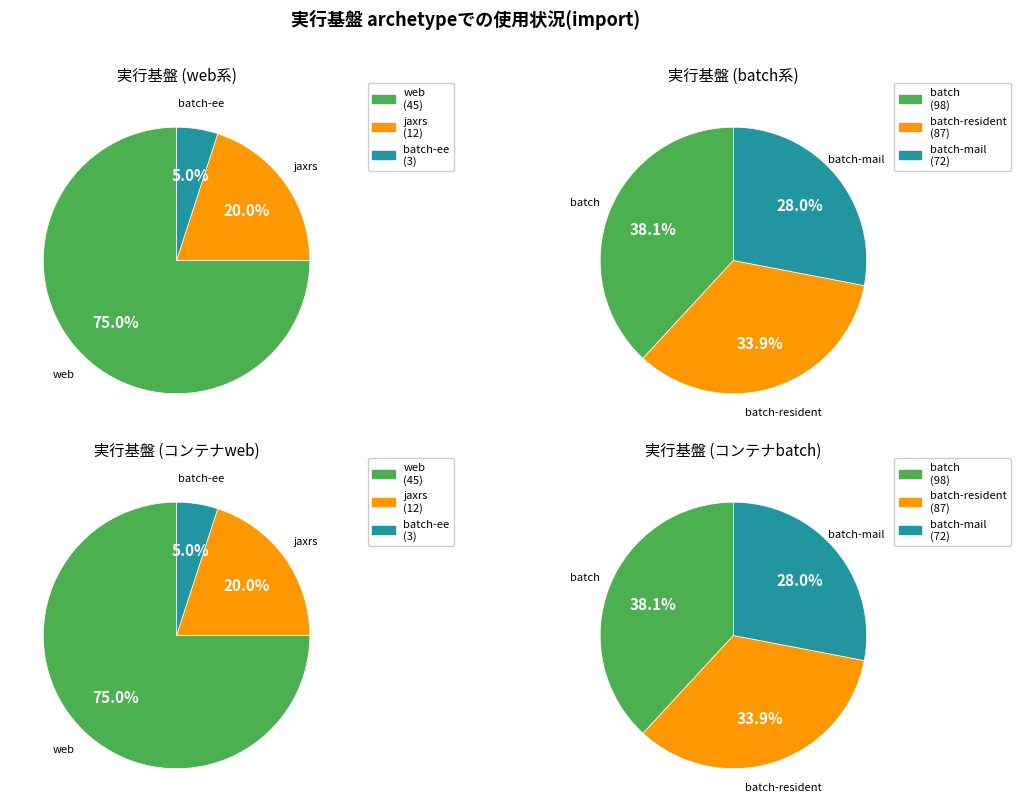

Rank the categories by value from lowest to highest.

batch-ee, jaxrs, web, batch-mail, batch-resident, batch